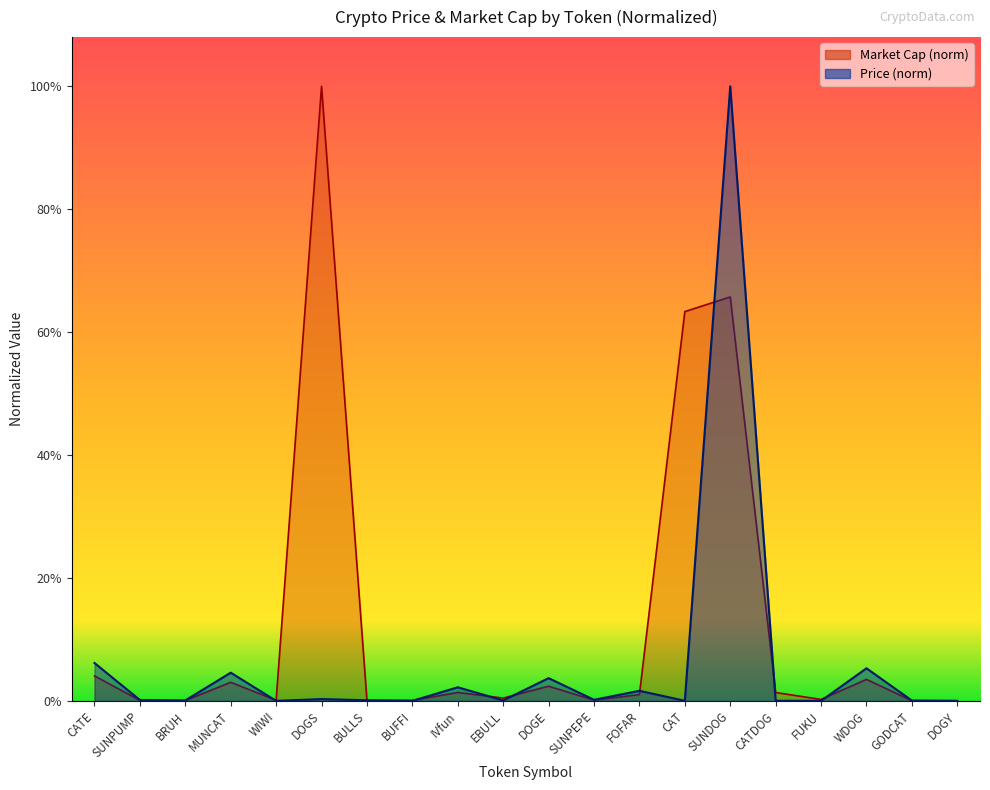

Reading right to left, what are all the values shown in this chart?

Price: DOGY=0.0	GODCAT=0.0	WDOG=0.1	FUKU=0.0	CATDOG=0.0	SUNDOG=1.0	CAT=0.0	FOFAR=0.0	SUNPEPE=0.0	DOGE=0.0	EBULL=0.0	IVfun=0.0	BUFFI=0.0	BULLS=0.0	DOGS=0.0	WIWI=0.0	MUNCAT=0.0	BRUH=0.0	SUNPUMP=0.0	CATE=0.1
Market Cap: DOGY=0.0	GODCAT=0.0	WDOG=0.0	FUKU=0.0	CATDOG=0.0	SUNDOG=0.7	CAT=0.6	FOFAR=0.0	SUNPEPE=0.0	DOGE=0.0	EBULL=0.0	IVfun=0.0	BUFFI=0.0	BULLS=0.0	DOGS=1.0	WIWI=0.0	MUNCAT=0.0	BRUH=0.0	SUNPUMP=0.0	CATE=0.0